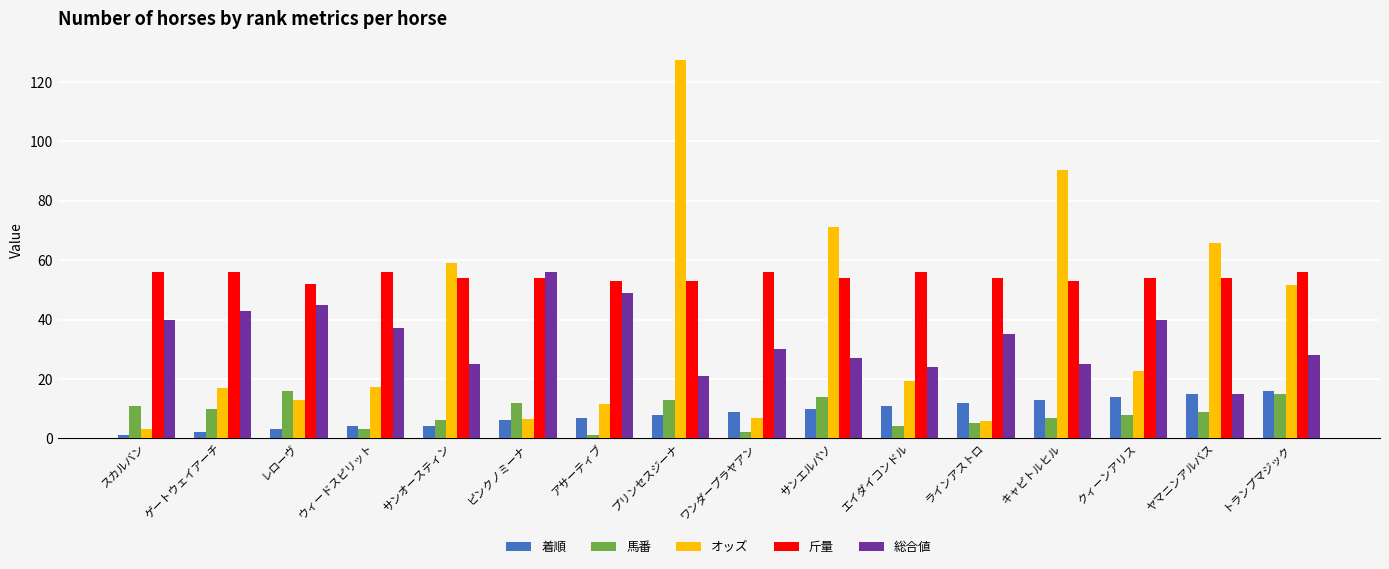

At キャピトルヒル, list the series in order from largest to smallest.

オッズ, 斤量, 総合値, 着順, 馬番